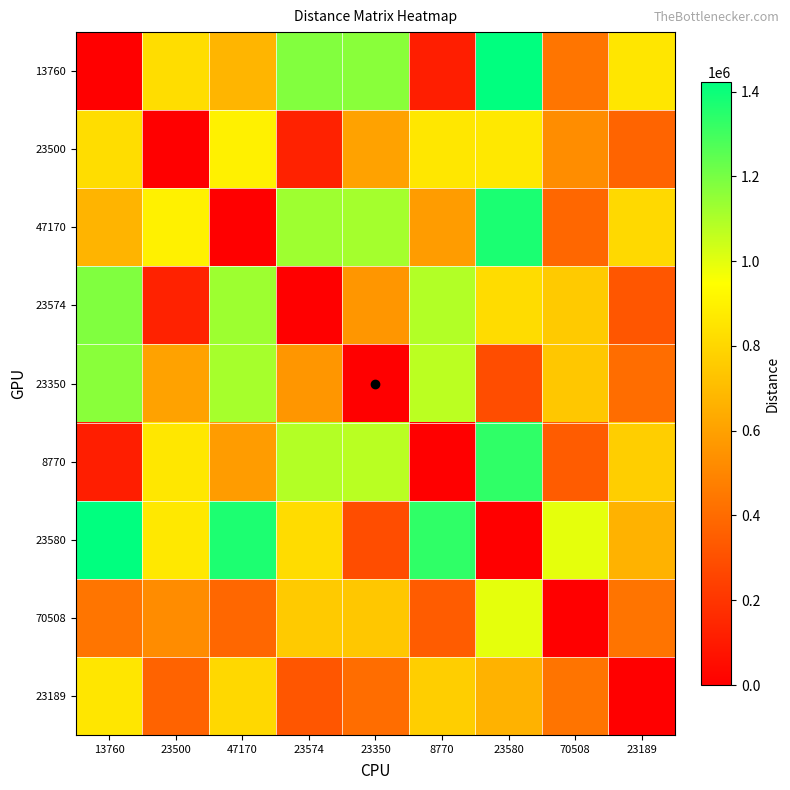

How many data points does each series have?

9